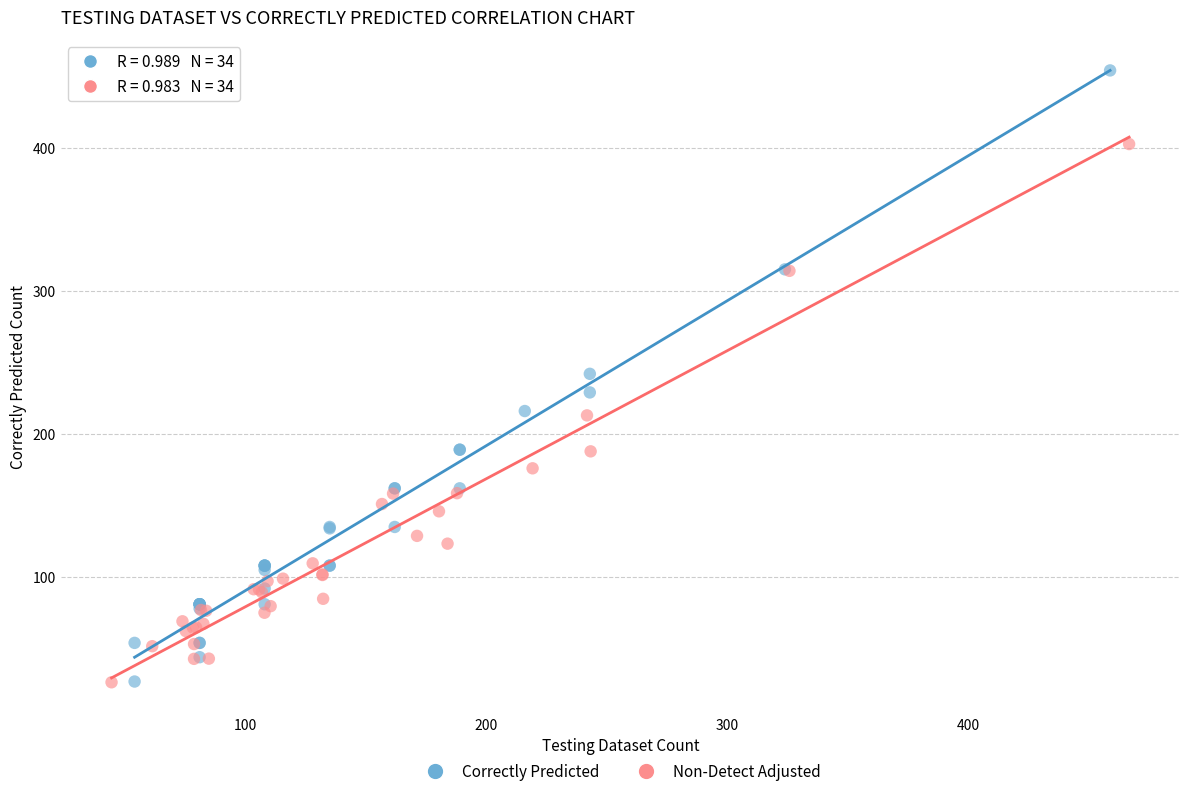

Which series has the largest Y range (max minus min)?

Correctly Predicted